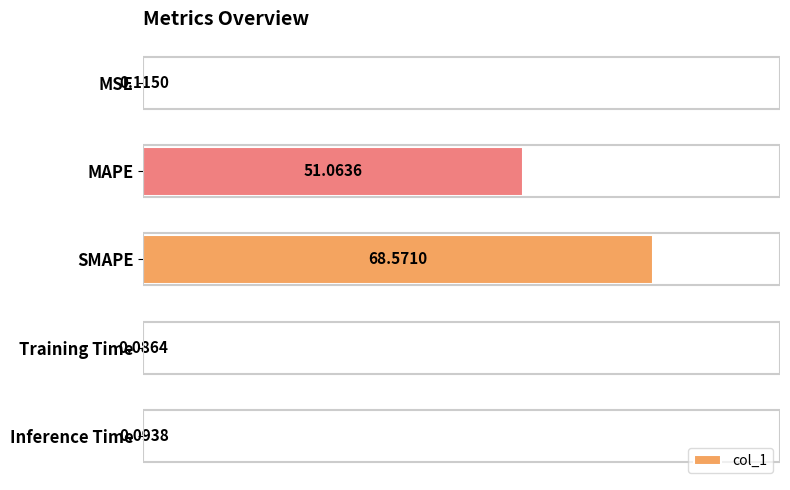

What is the sum of the values at MSE and MAPE?

51.2